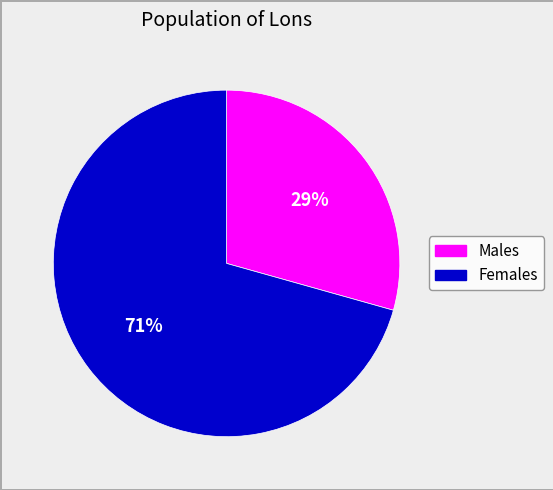

Is there any slice that represents more than half of the pie?

Yes